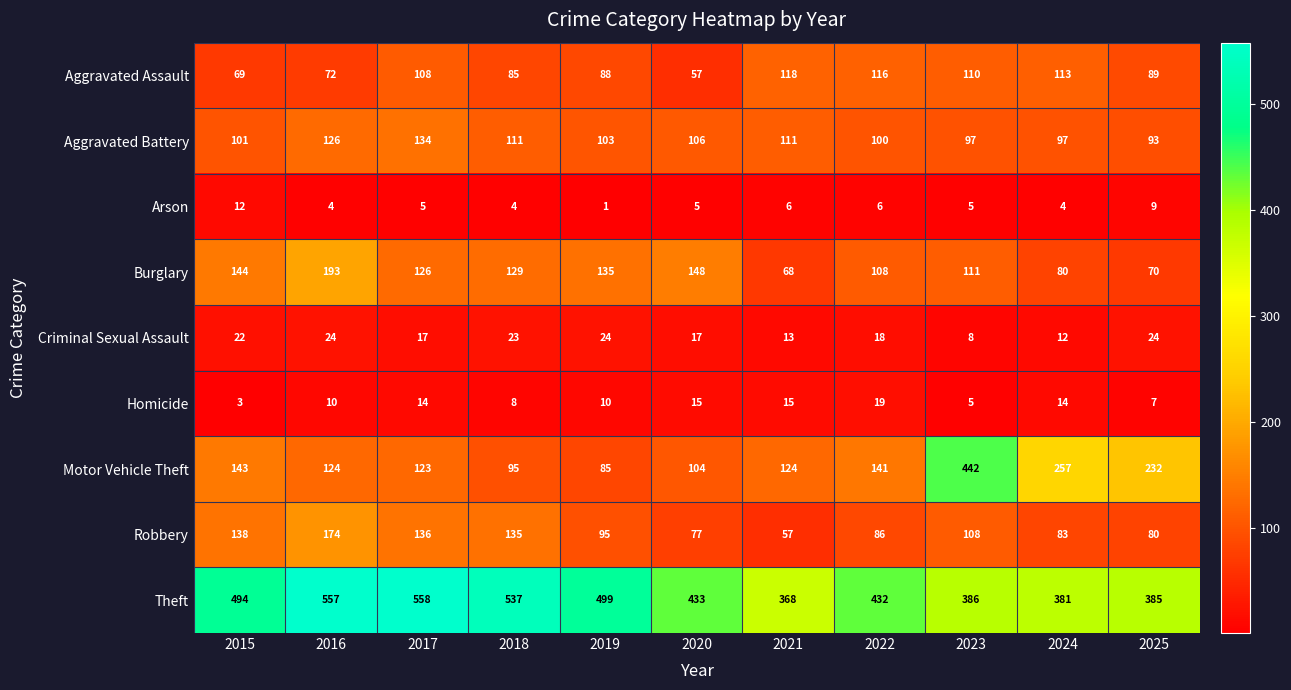

How many distinct data groups are displayed?

9